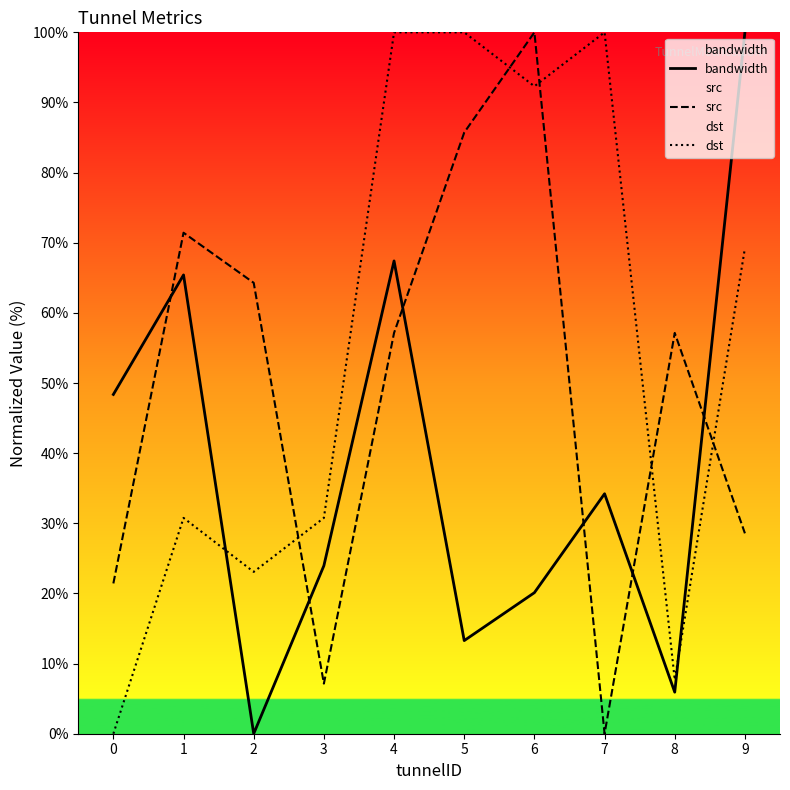

Rank the series by their average value, from highest to lowest.

dst, src, bandwidth